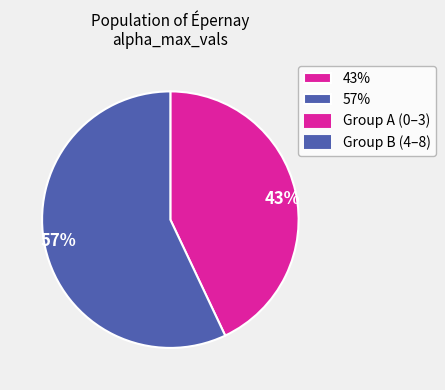

To the nearest percent, what is the difference between the largest and smallest slice percentages?

14%